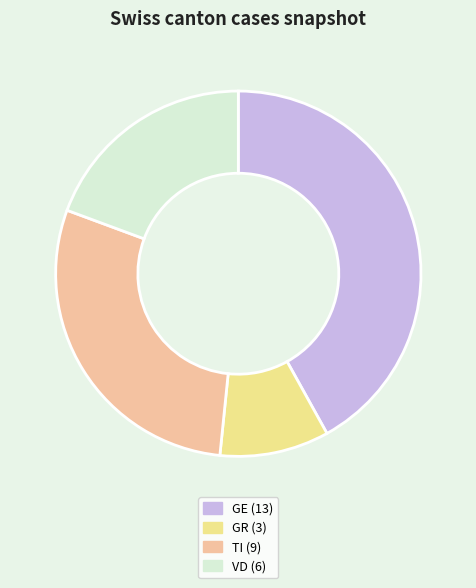

Is the sum of TI and GR greater than half?

No